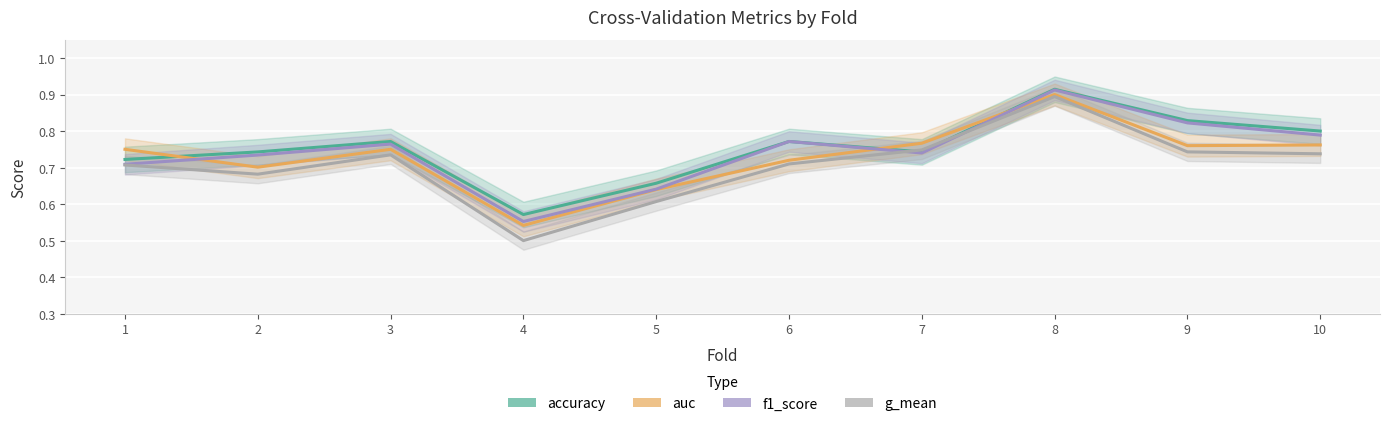

Which series has the largest total across all categories?

accuracy